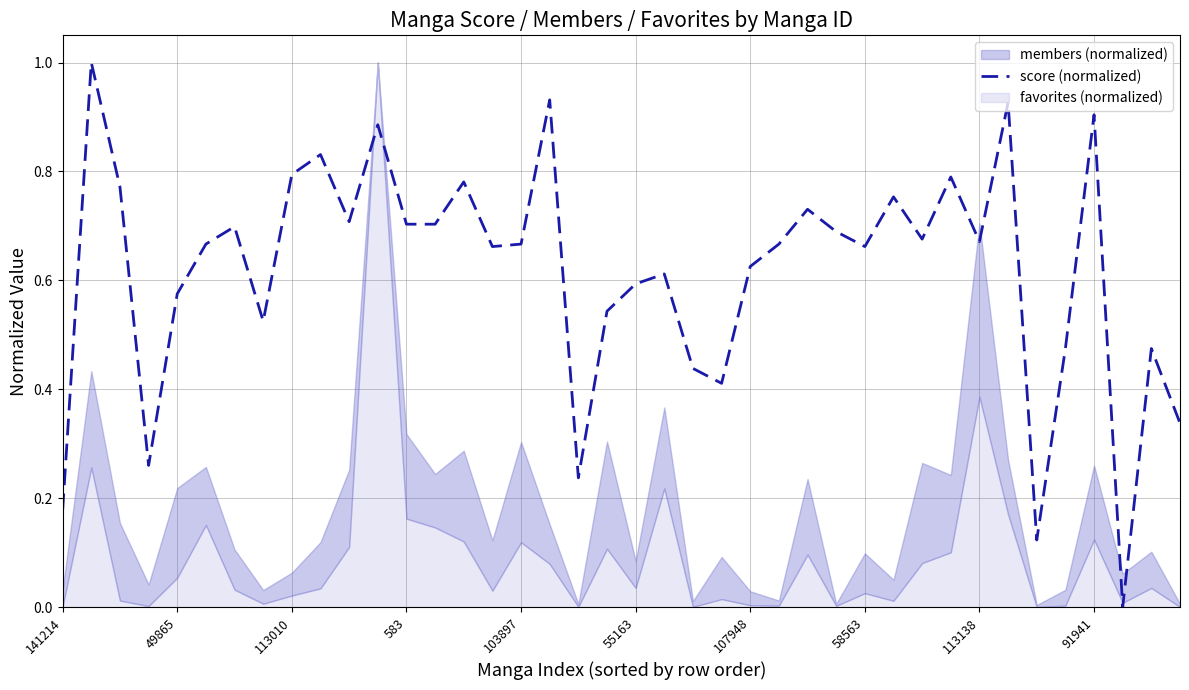

What is the average value?

0.6